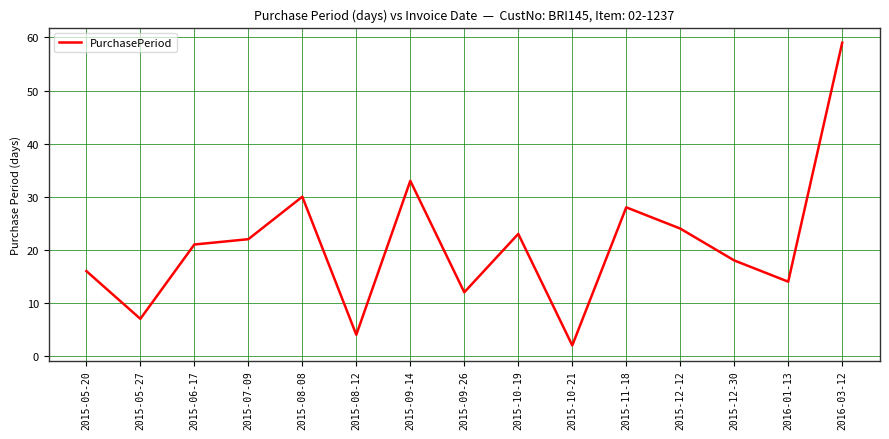

What is the change in value from 2015-10-19 to 2015-12-30?

-5